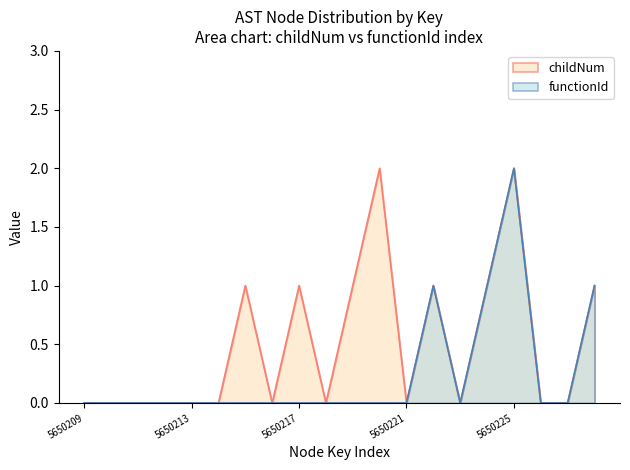

True or false: childNum and functionId intersect in this chart.

False